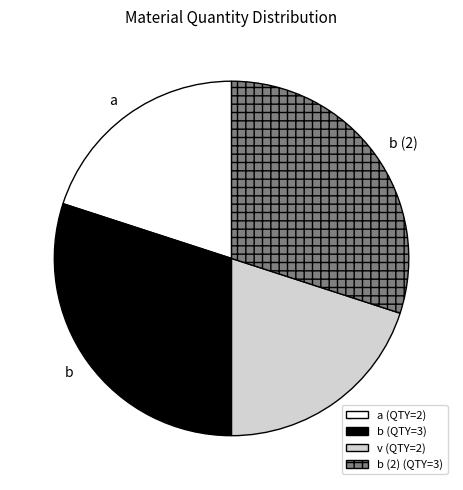

What is the ratio of the value at b (2) (QTY=3) to the value at a (QTY=2)?

1.5